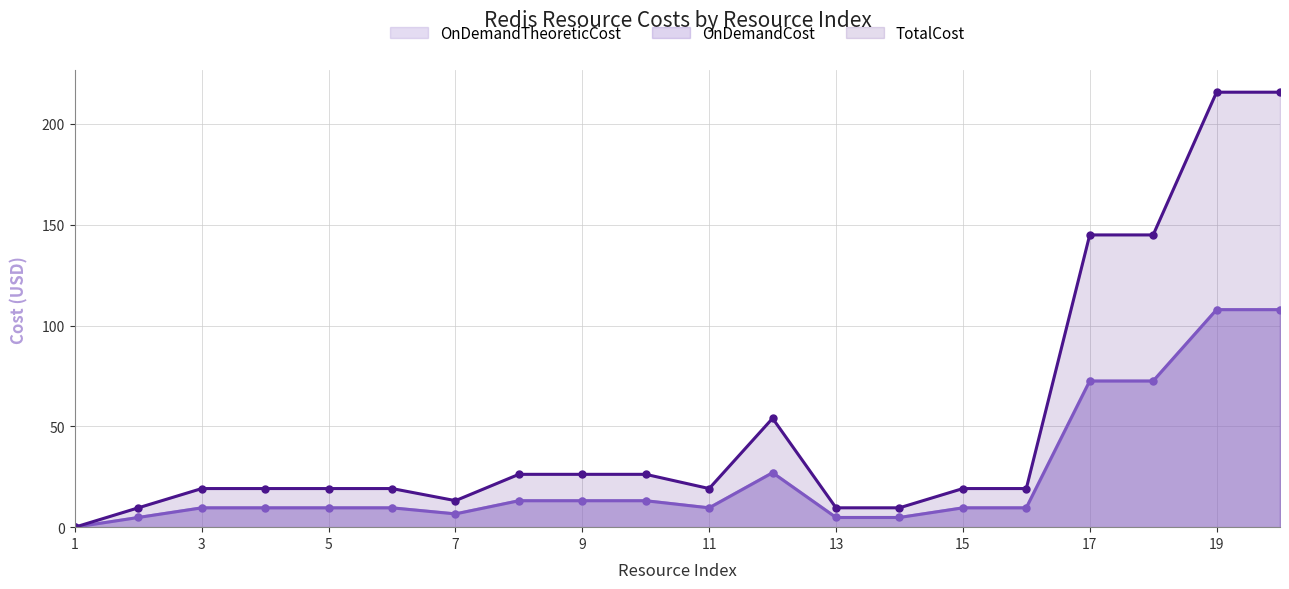

What is the highest value of the OnDemandTheoreticCost series?

107.9